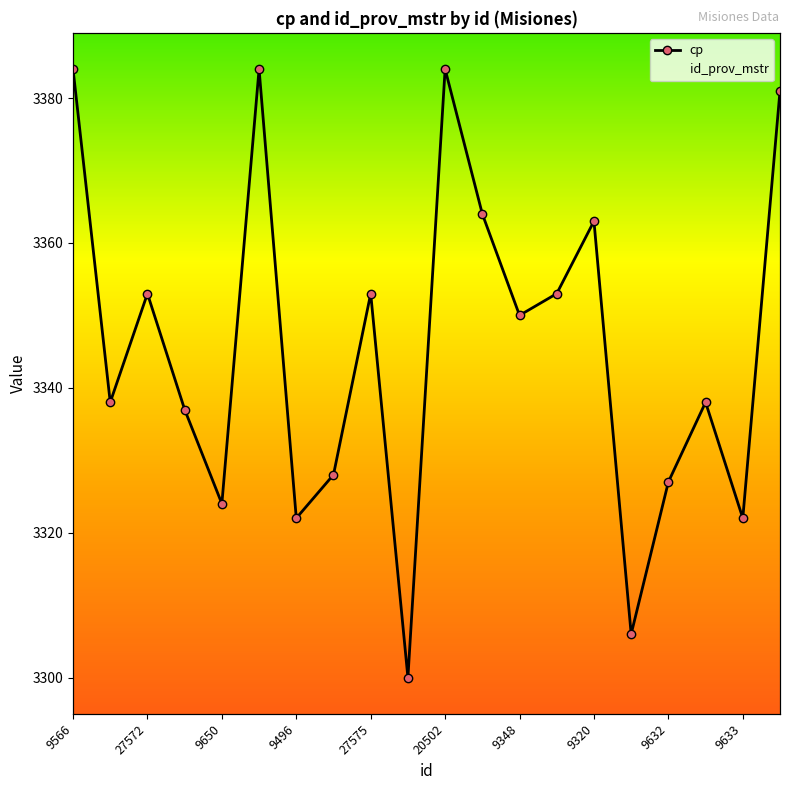

The cp series shows 5494 at 9320. True or false?

False